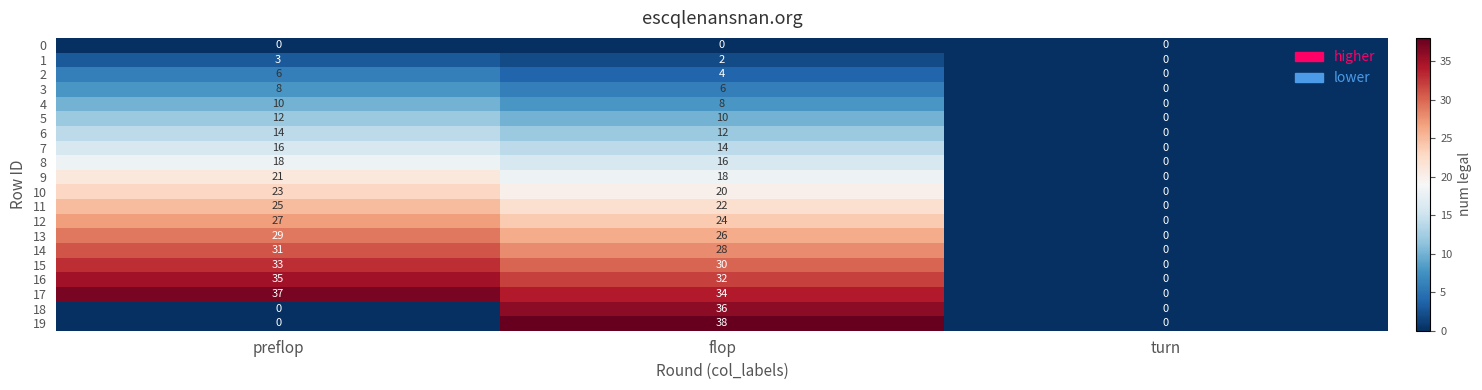

True or false: 19 has a value of -22 at preflop.

False